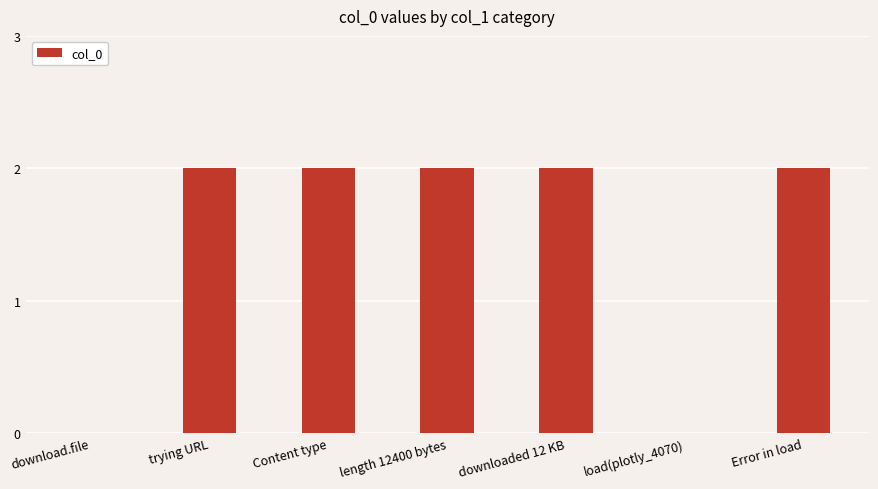

Approximately how many times larger is the value at length 12400 bytes compared to Content type?

1.0